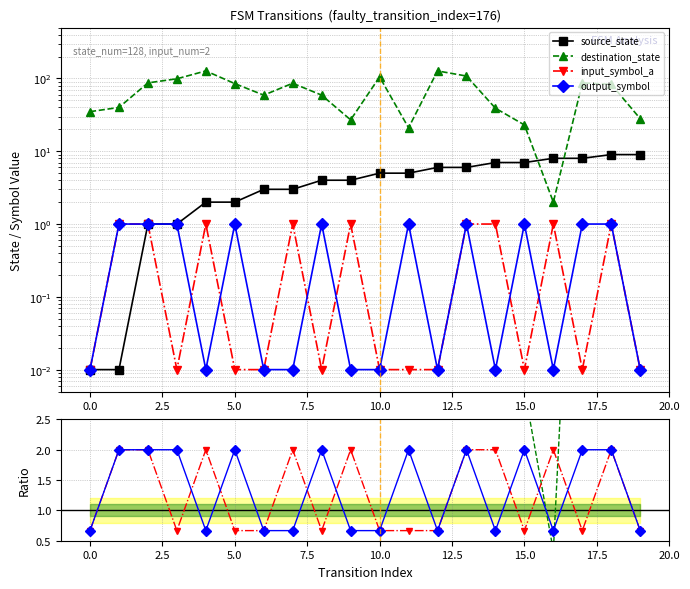

True or false: source_state has a value of 2.0 at 5.

True